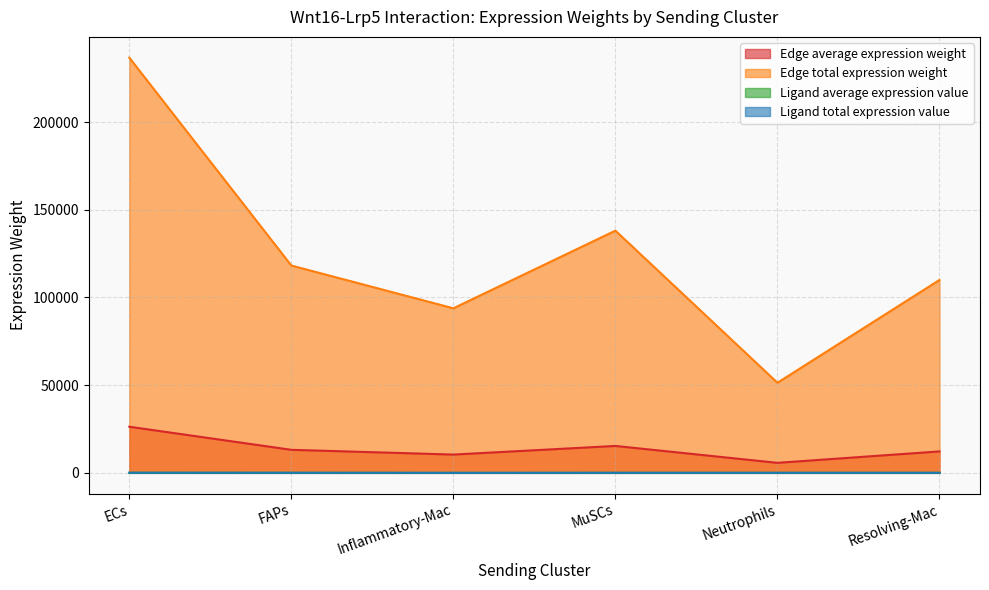

How many lines are shown in the chart?

4